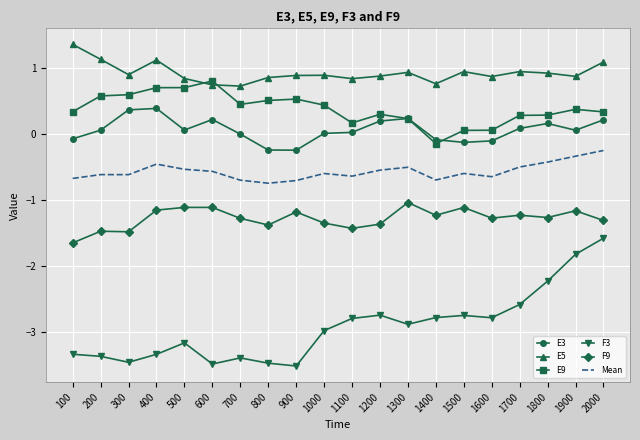

True or false: E5 and F9 cross at least once.

False